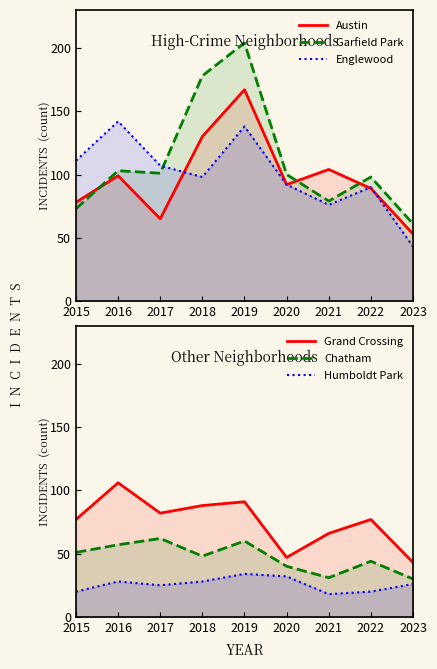

True or false: Humboldt Park and Grand Crossing intersect in this chart.

False